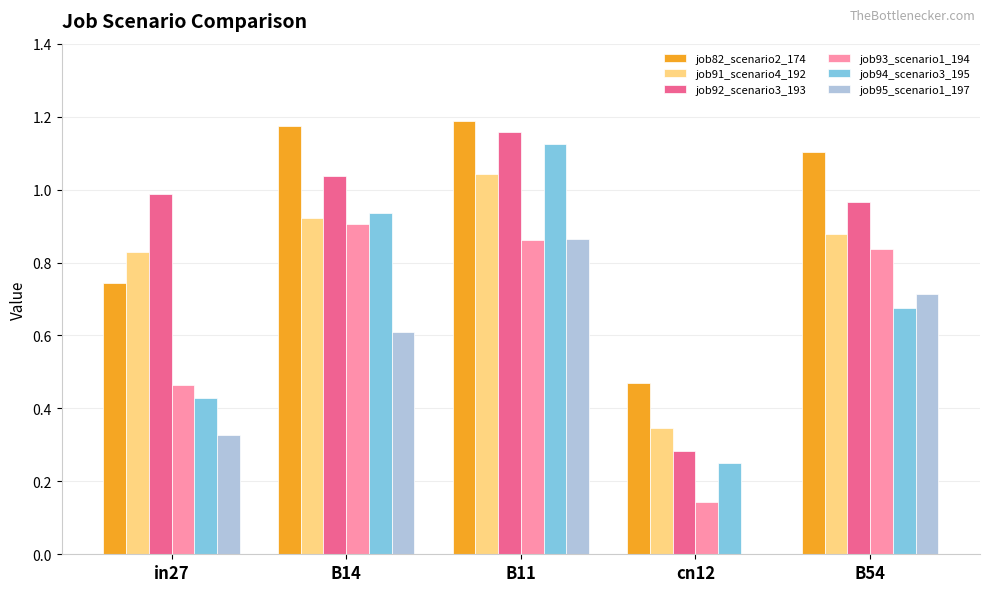

Which series changed the most between B14 and B11?

job95_scenario1_197